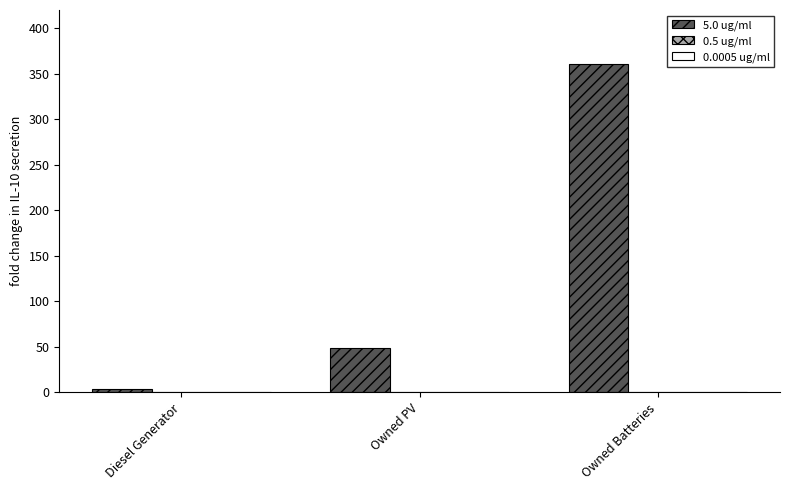

The value of 5.0 ug/ml at Owned PV is 49. True or false?

True